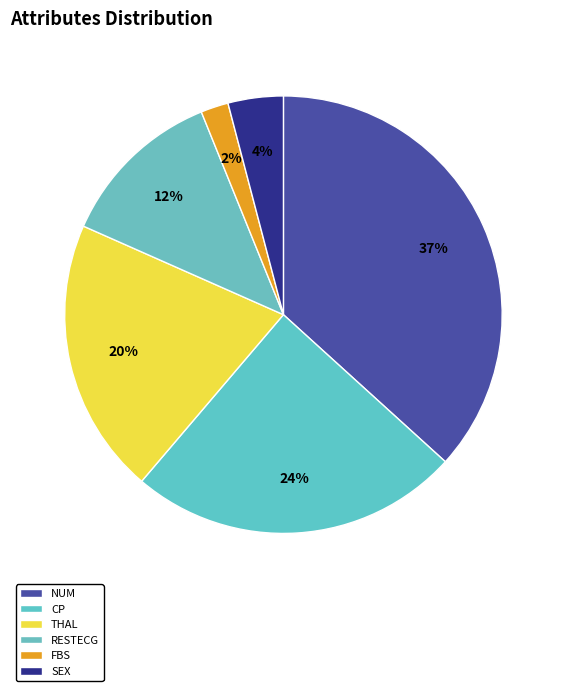

Count the number of slices in the pie.

6